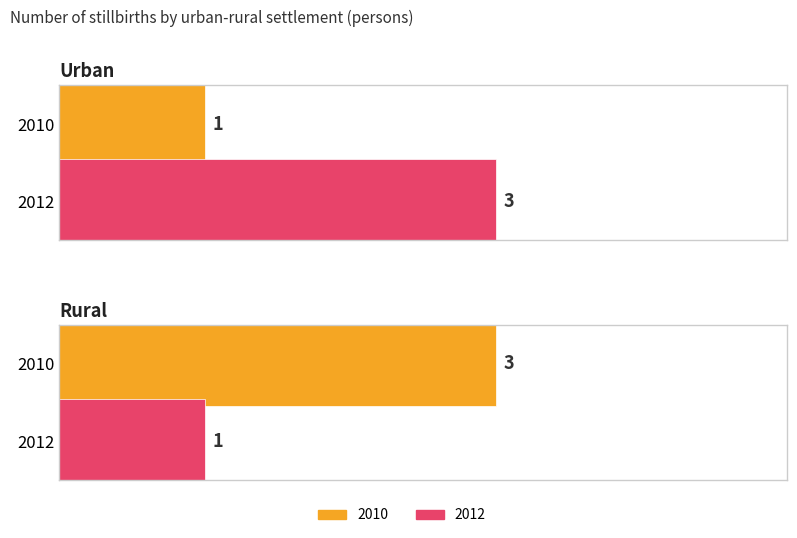

Reading right to left, transcribe all the data shown in this chart.

Urban: 3	1
Rural: 1	3